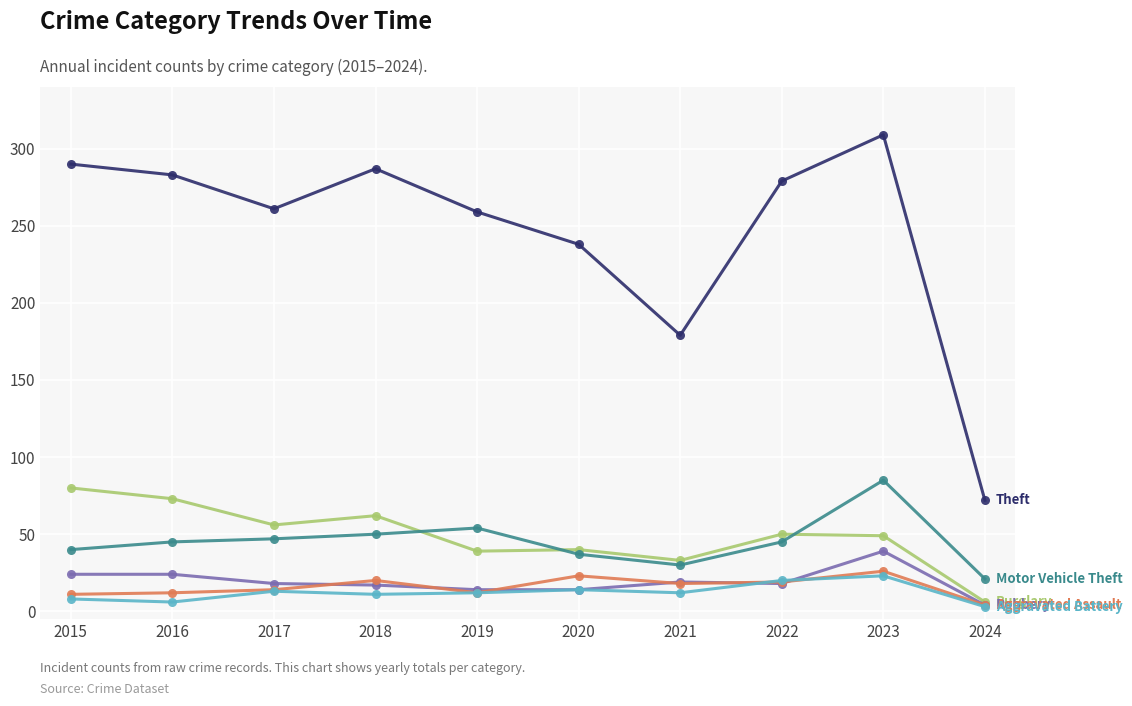

What is the spread (max minus min) of values at 2018?

276